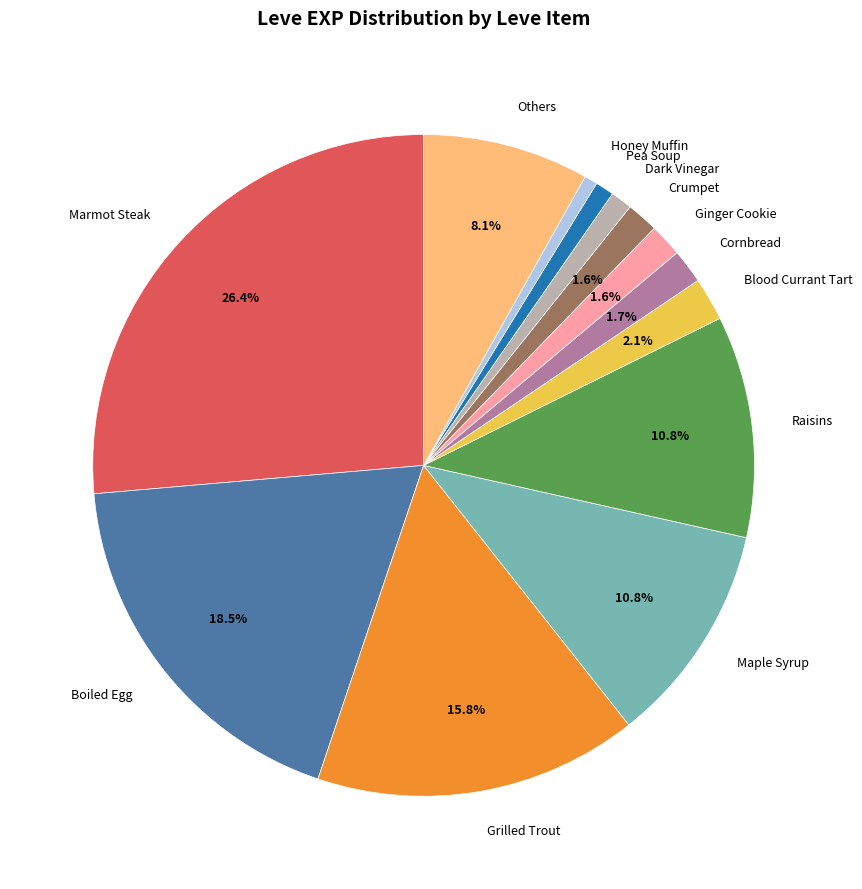

Which slice is the largest?

Marmot Steak